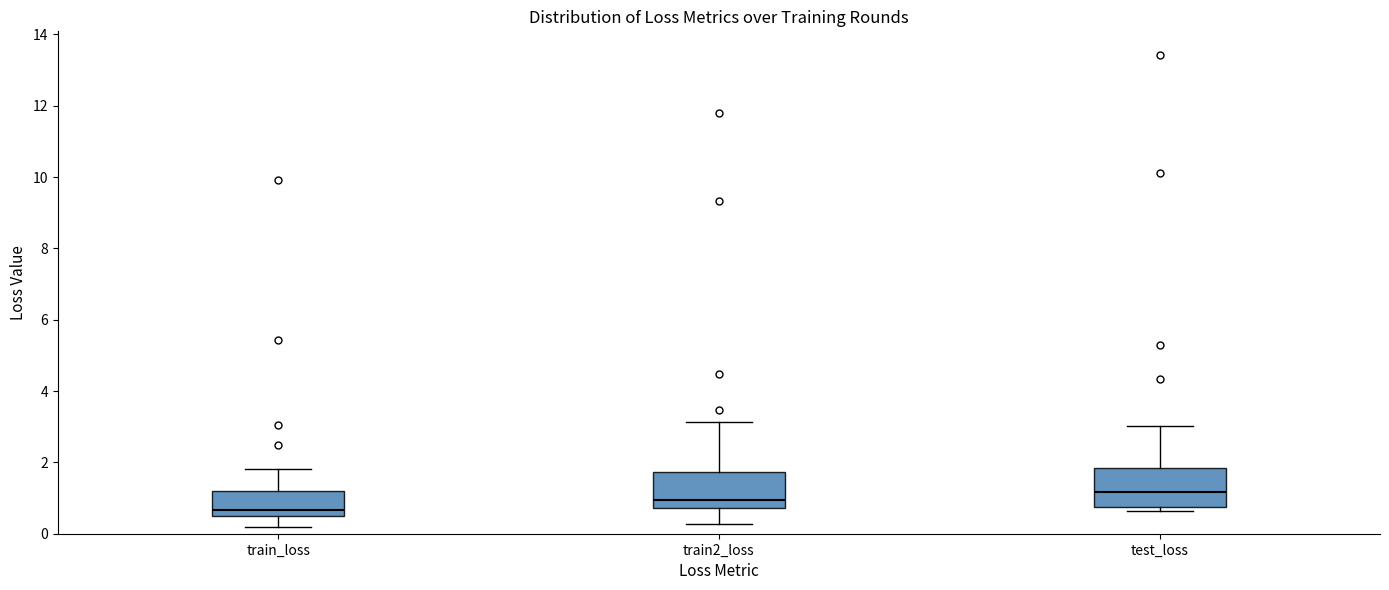

Which box's median line is the lowest?

train_loss